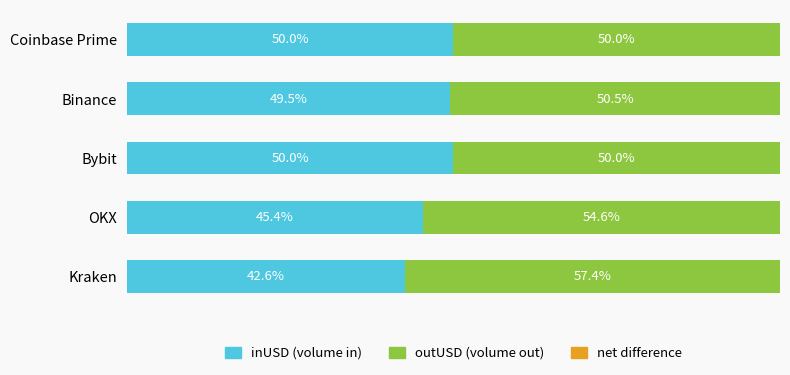

At which label does inUSD (volume in) reach its minimum?

Kraken